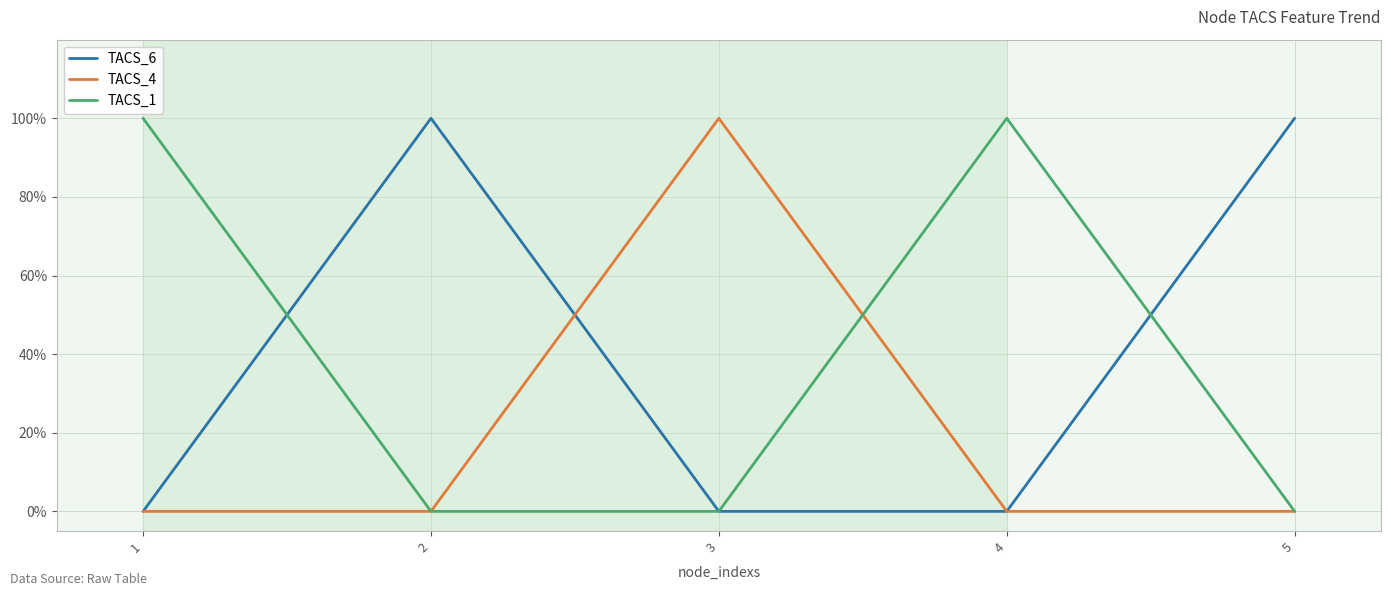

Is it true that TACS_1 equals 0 at 2?

True